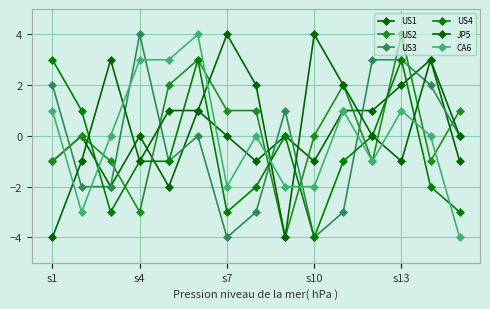

How many interior local valleys does the US2 series have?

4